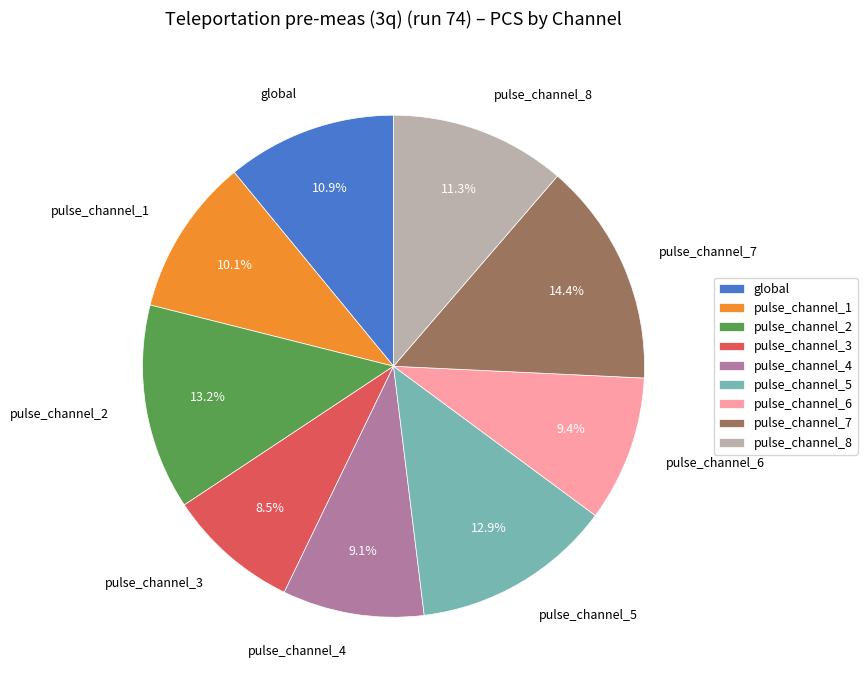

Approximately how many times larger is the value at pulse_channel_8 compared to pulse_channel_4?

1.2